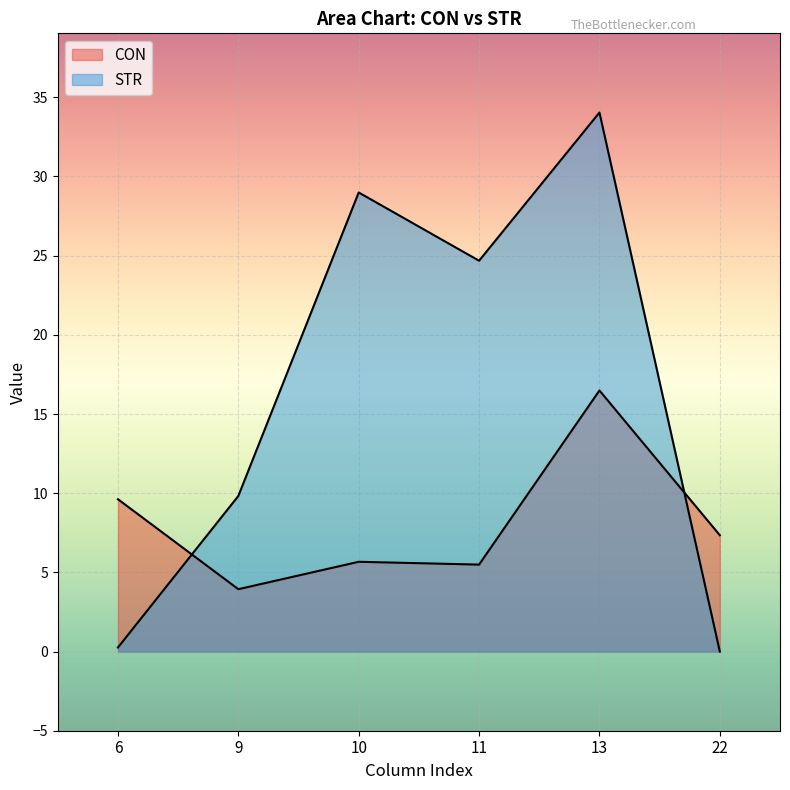

At which label is STR closest to 17?

9